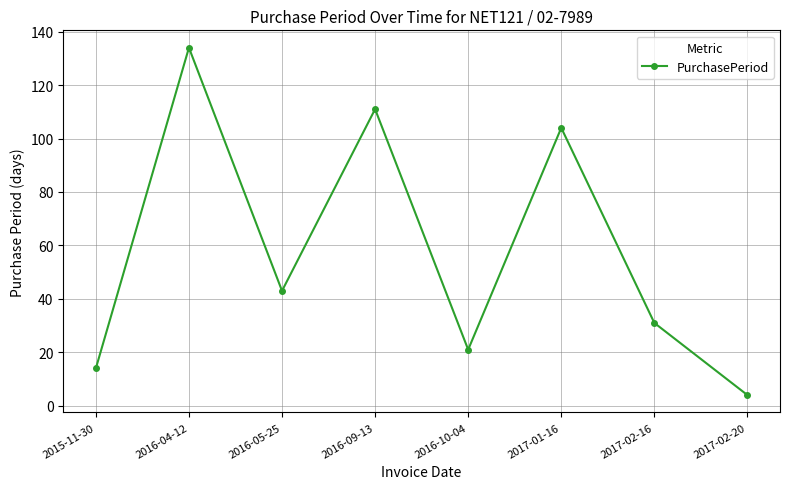

Which has a higher value, 2017-01-16 or 2016-09-13?

2016-09-13